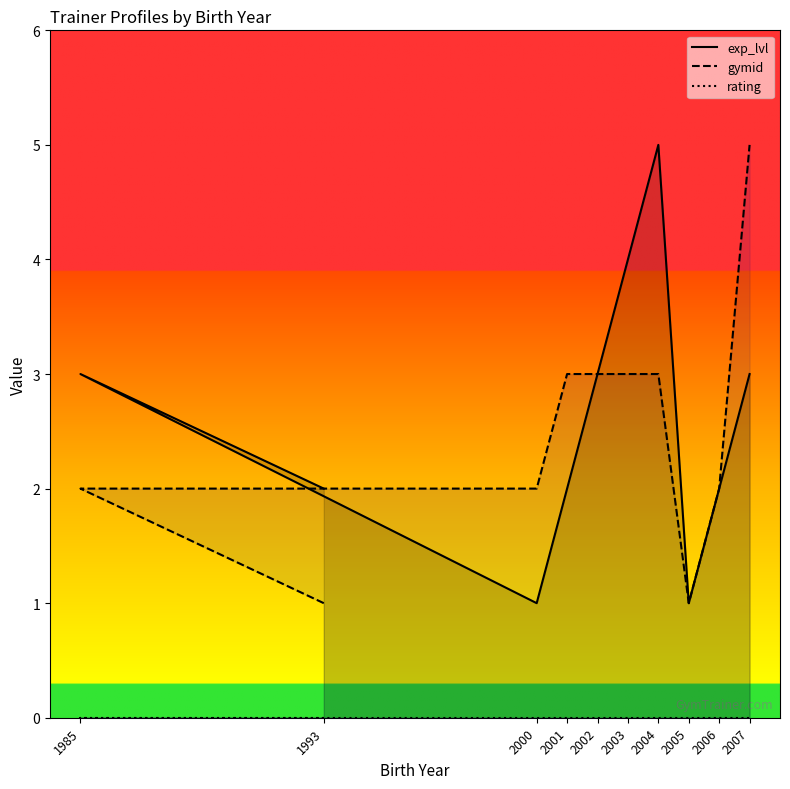

What is the label of the 3rd point from the left?

2000